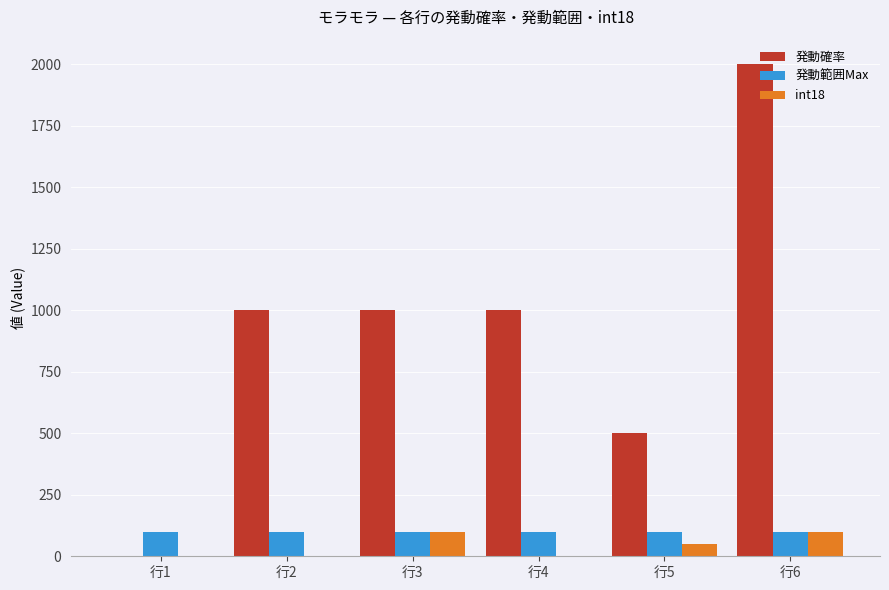

Are the bars grouped side by side (vs. stacked)?

Yes